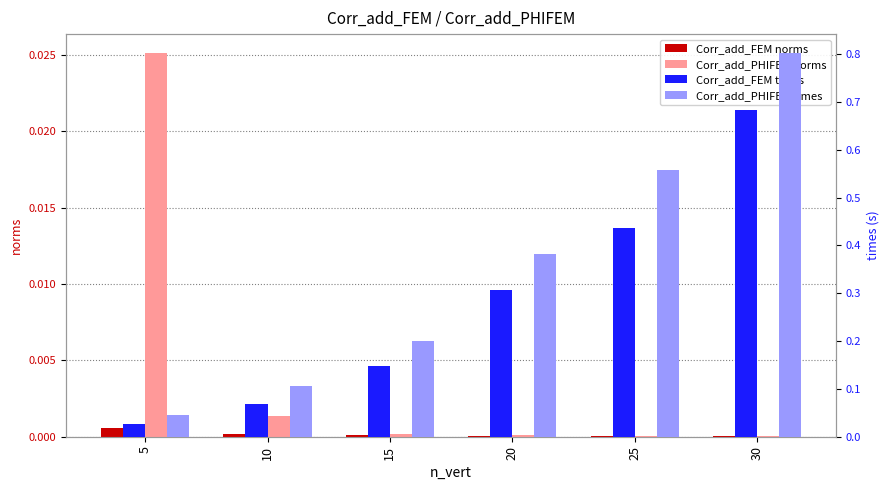

How many series are shown in this chart?

4